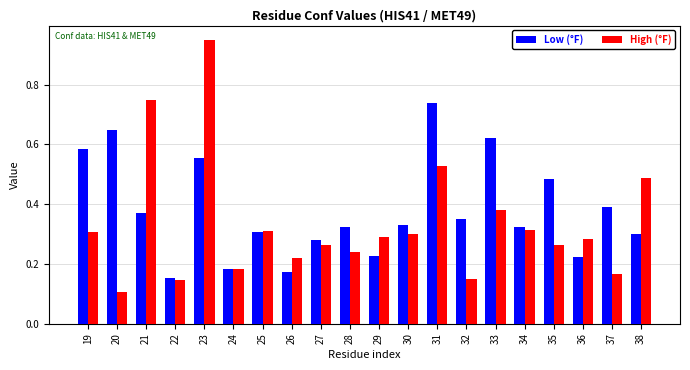

List the series in order of their peak value, lowest first.

Low (°F), High (°F)